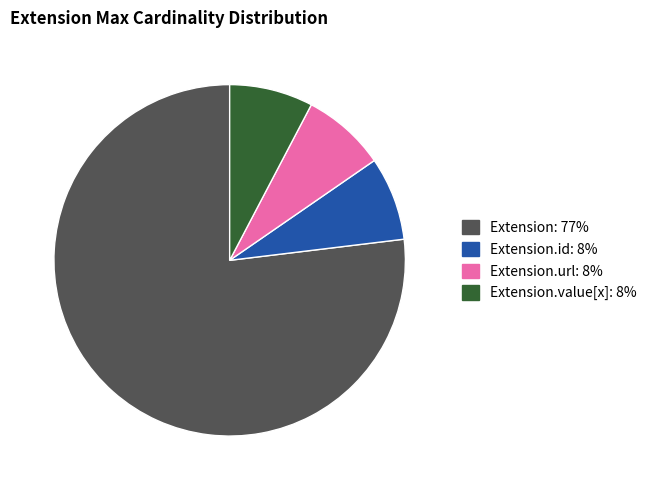

Does any single category account for the majority?

Yes